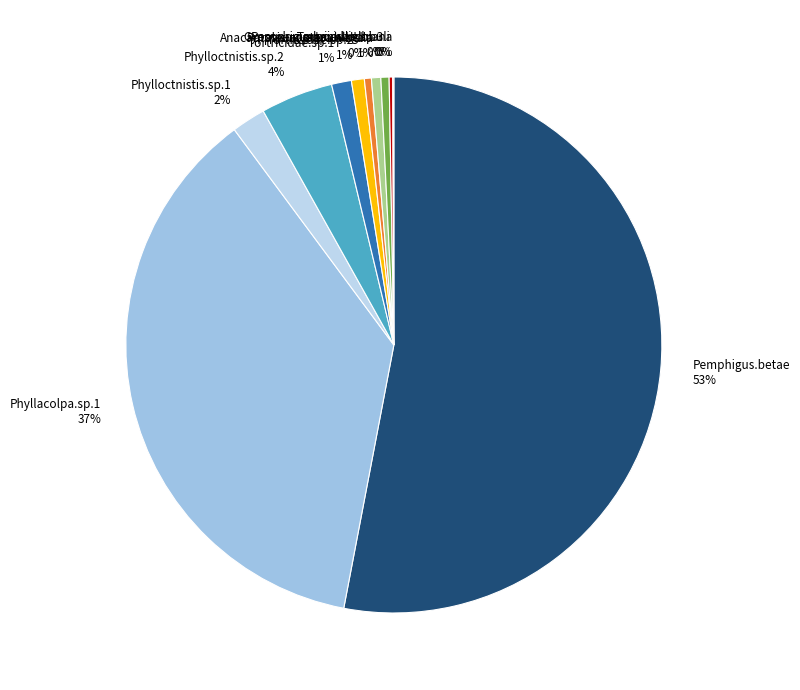

Is there a majority slice in this chart?

Yes